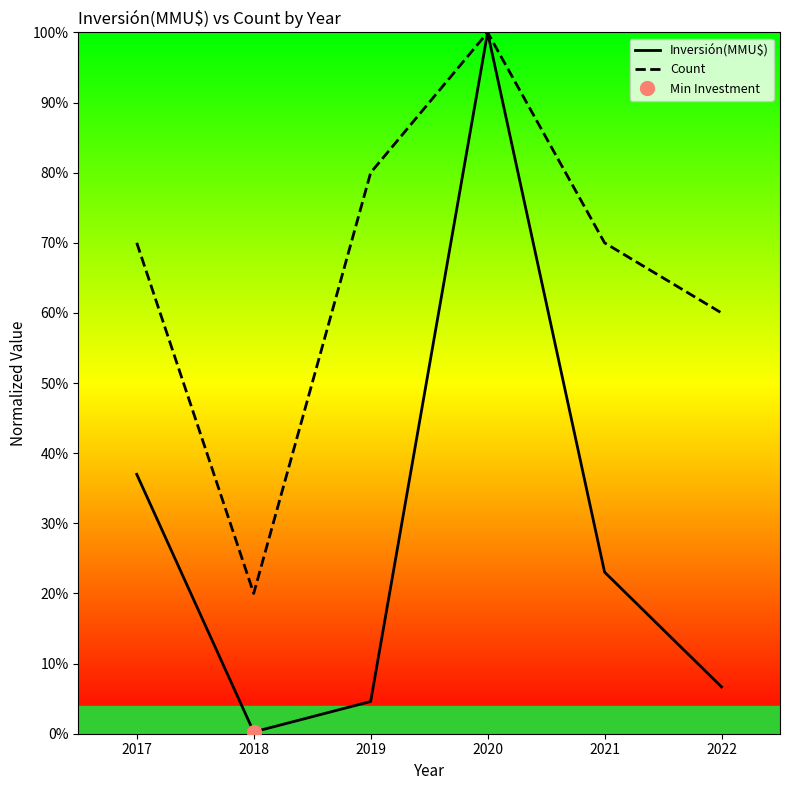

True or false: Inversión(MMU$) has a value of 6.7 at 2022.

True